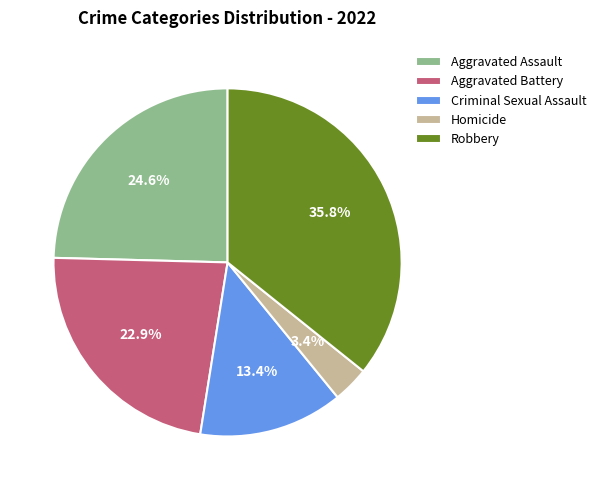

Is Robbery the majority of the pie?

No